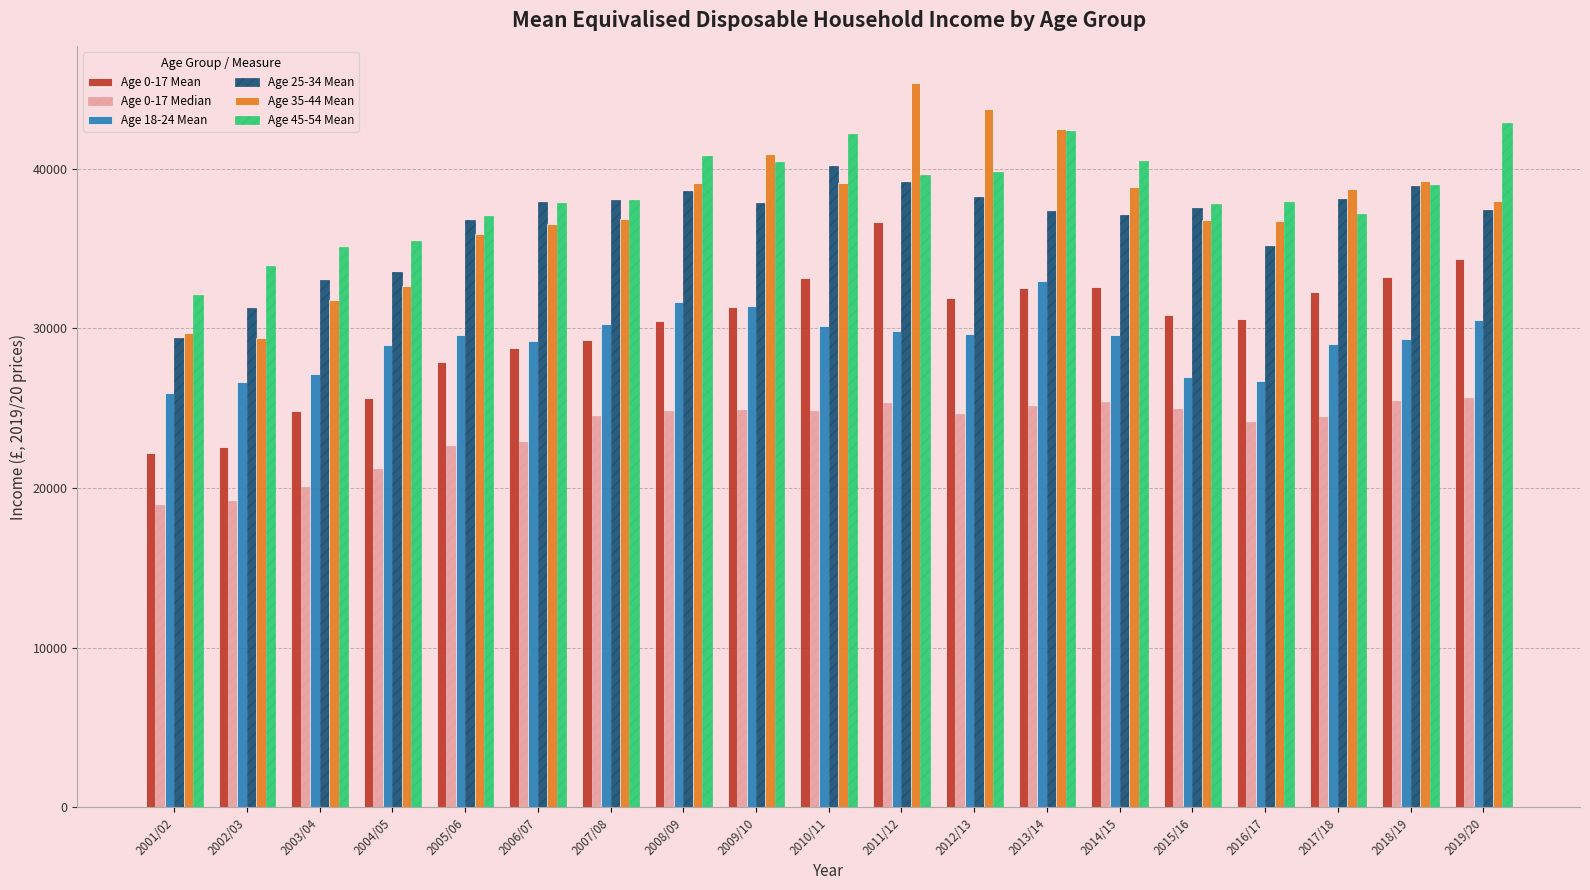

Where is Age 0-17 Median nearest to the value 22295?

2005/06